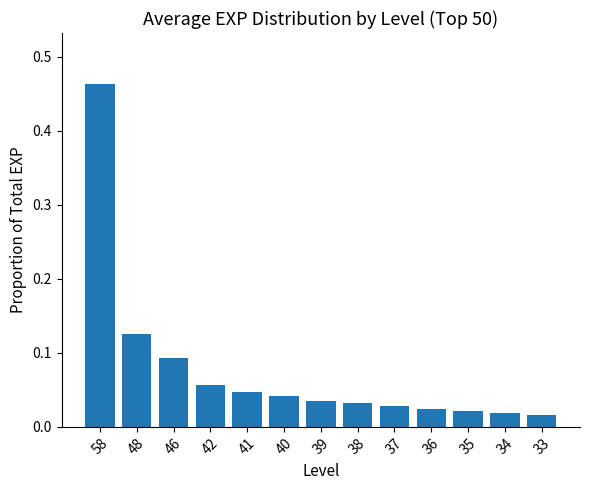

How many distinct data groups are displayed?

1